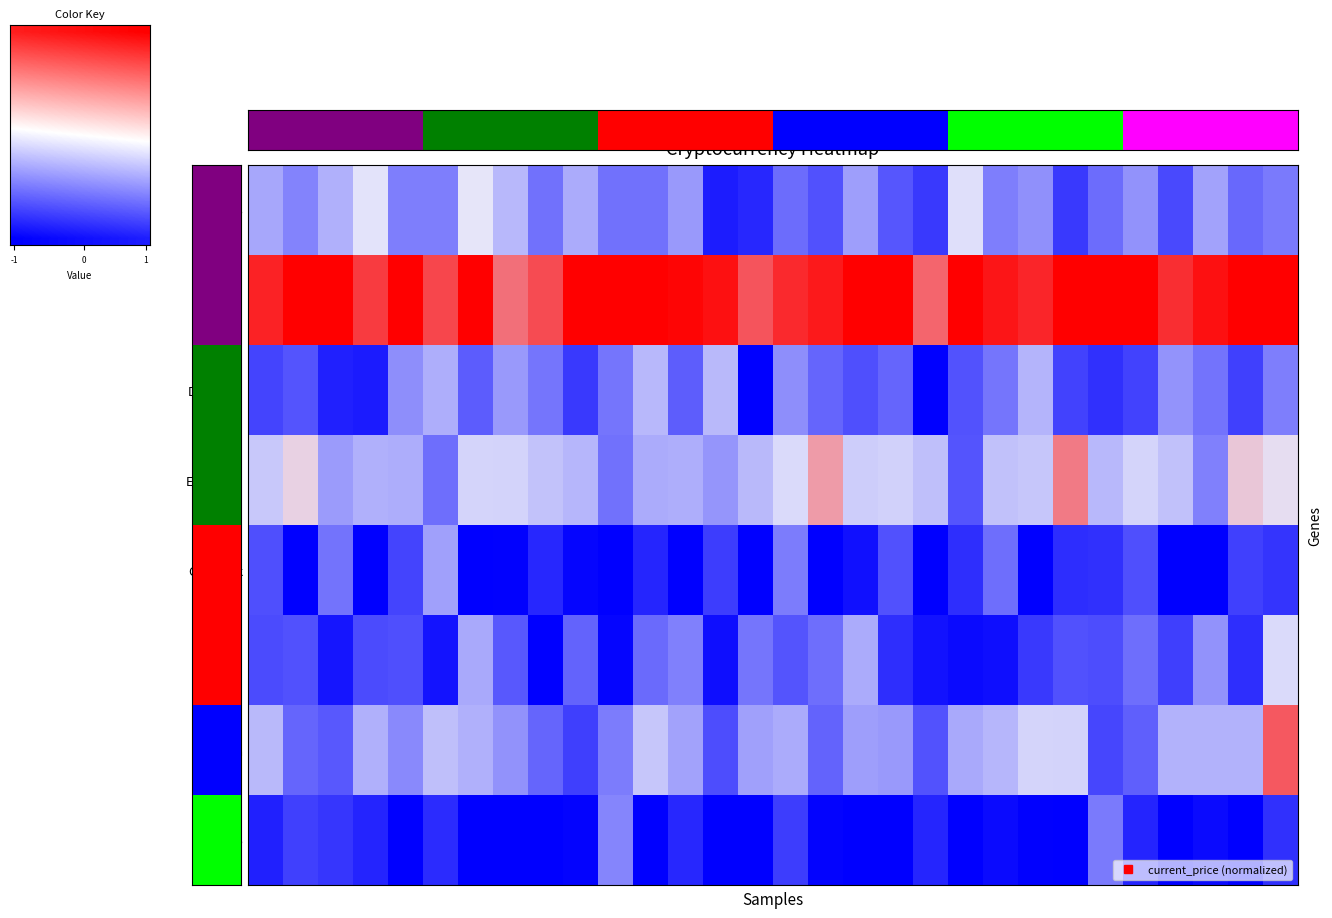

What is the spread (max minus min) of values at 1?

1.9